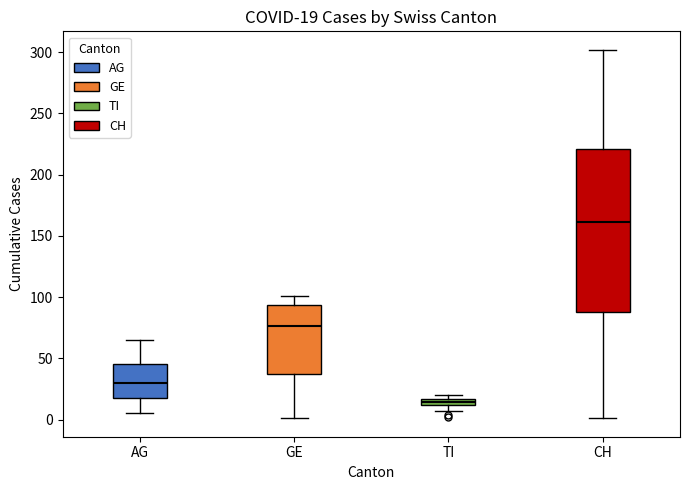

Which box's median line is the highest?

CH